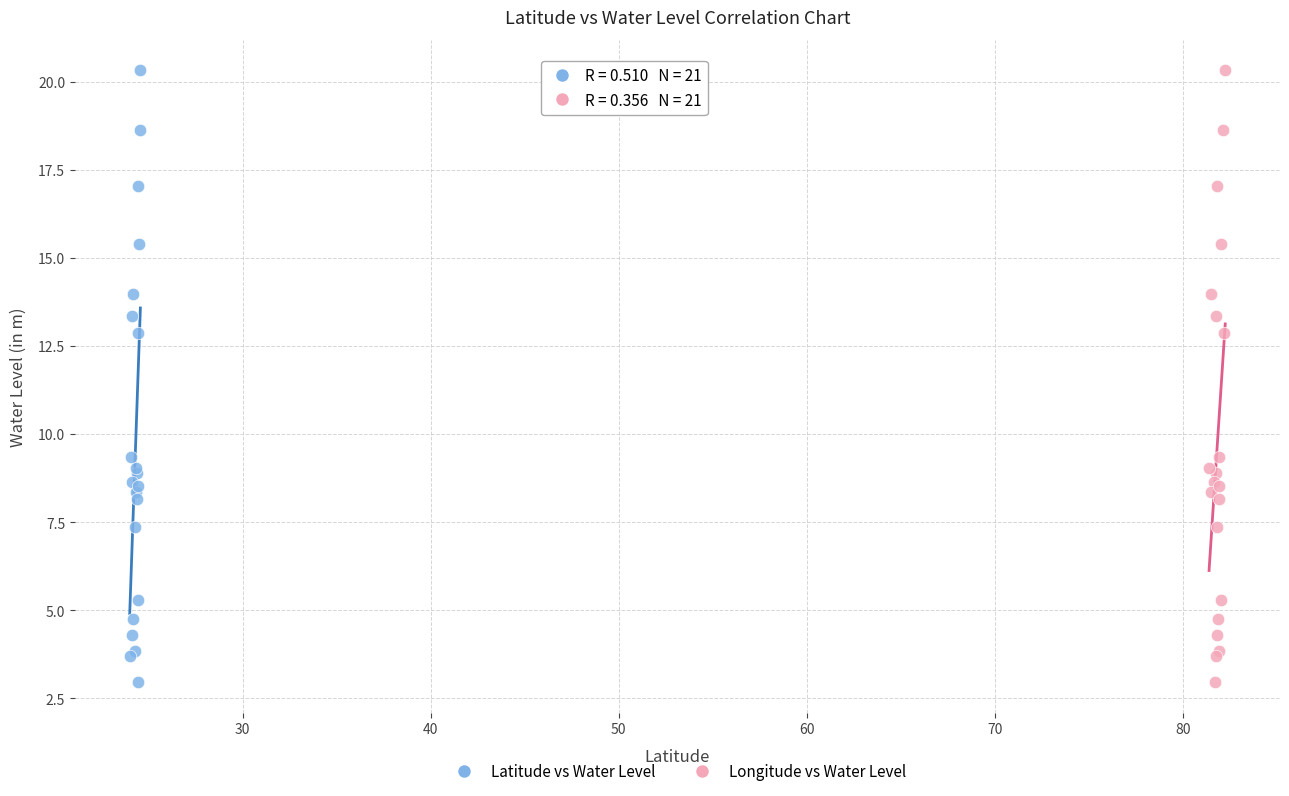

What are all the series names shown in the legend?

Latitude vs Water Level, Longitude vs Water Level